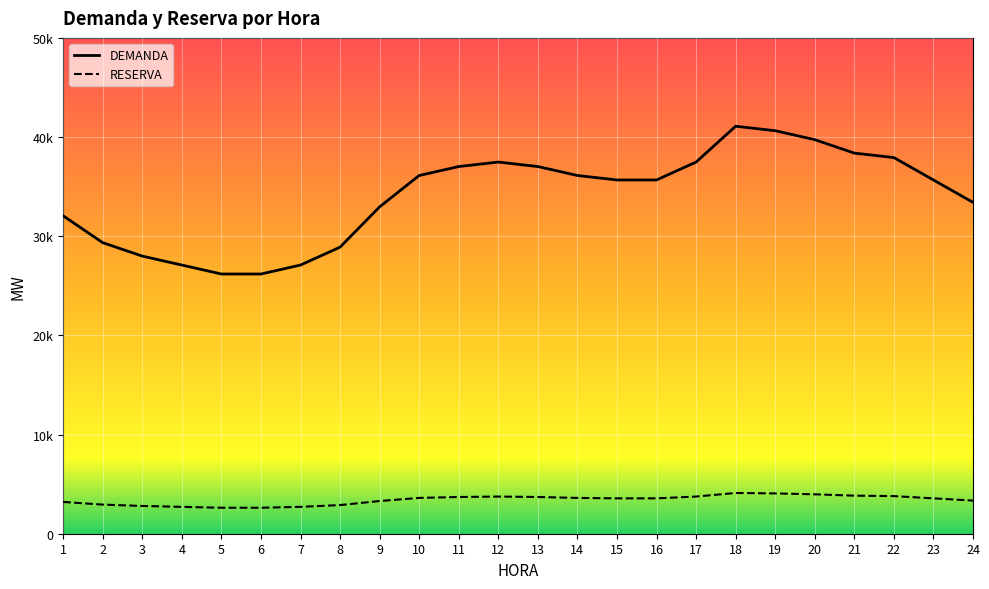

True or false: RESERVA and DEMANDA intersect in this chart.

False